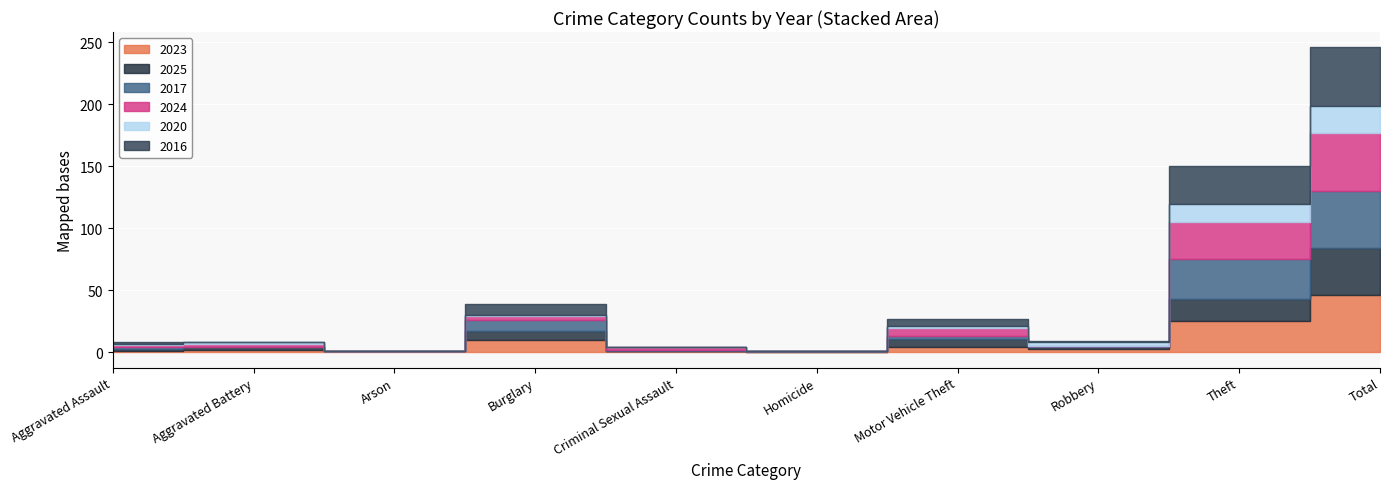

What is the total value across all series at Aggravated Battery?

8